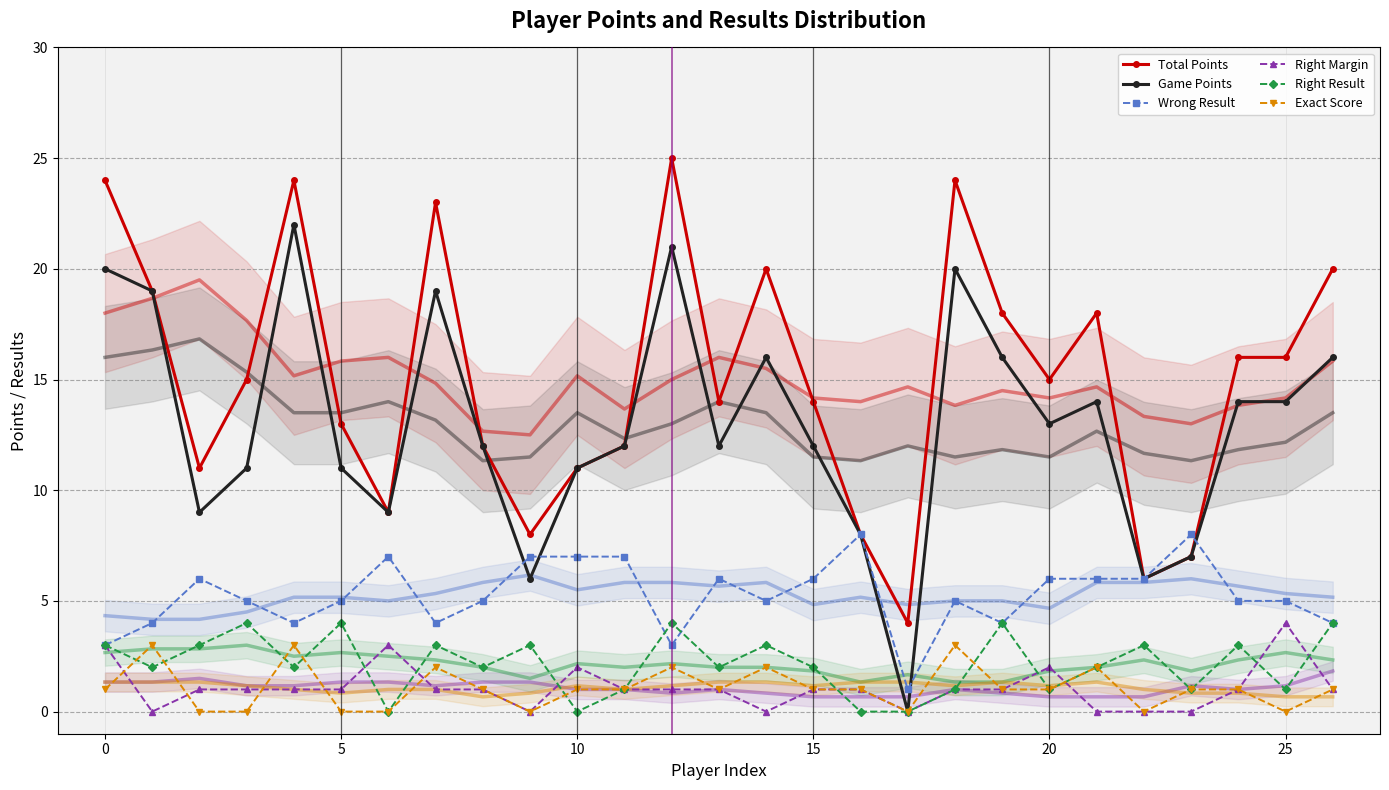

At how many categories does at least one series exceed 23?

4